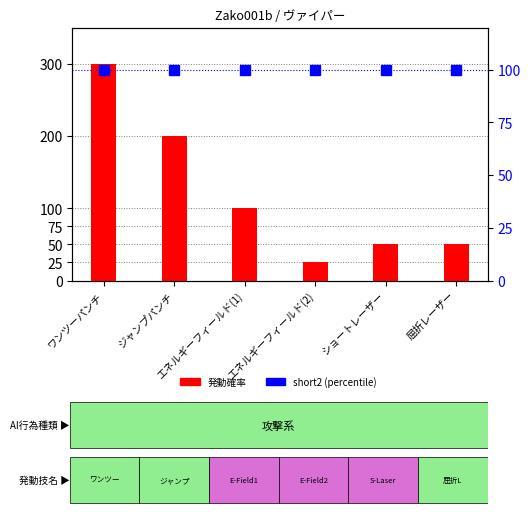

Is it true that 発動確率 equals 50 at 屈折レーザー?

True